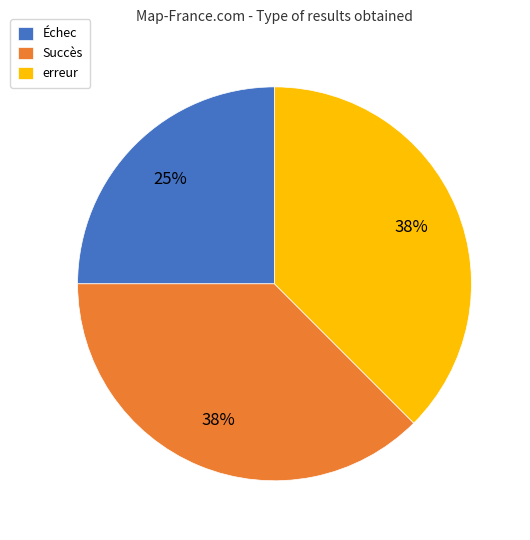

To the nearest percent, what is the average slice percentage?

33%